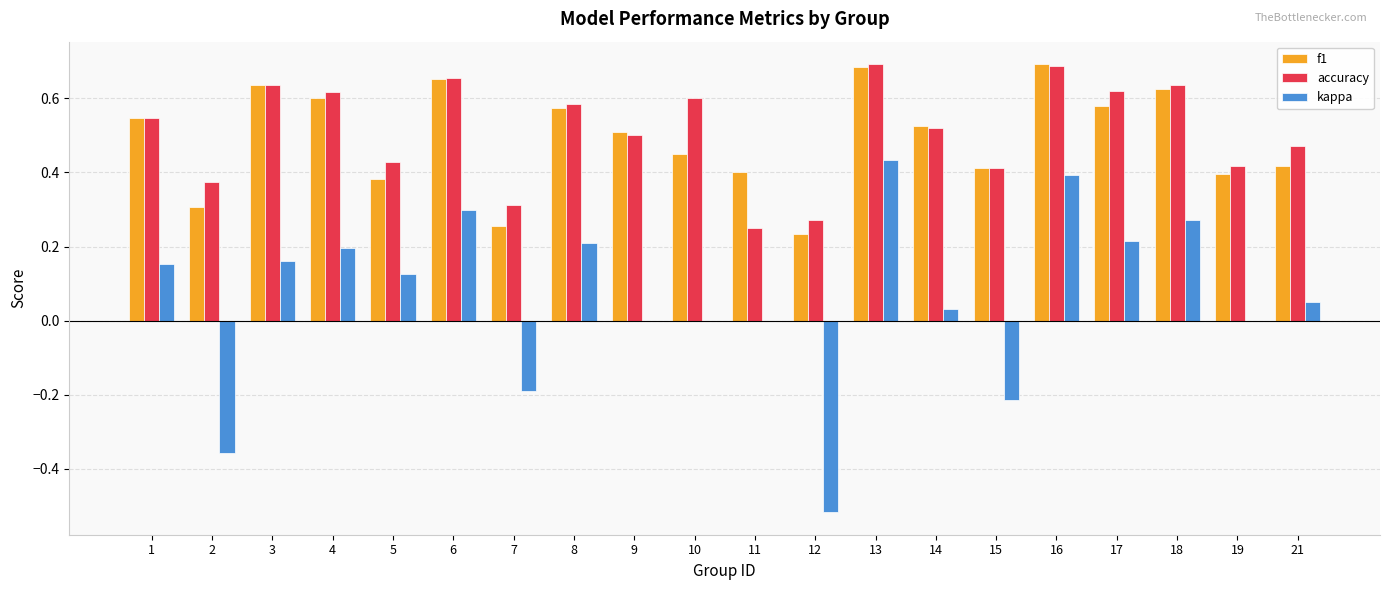

The value of kappa at 1 is 0.2. True or false?

True